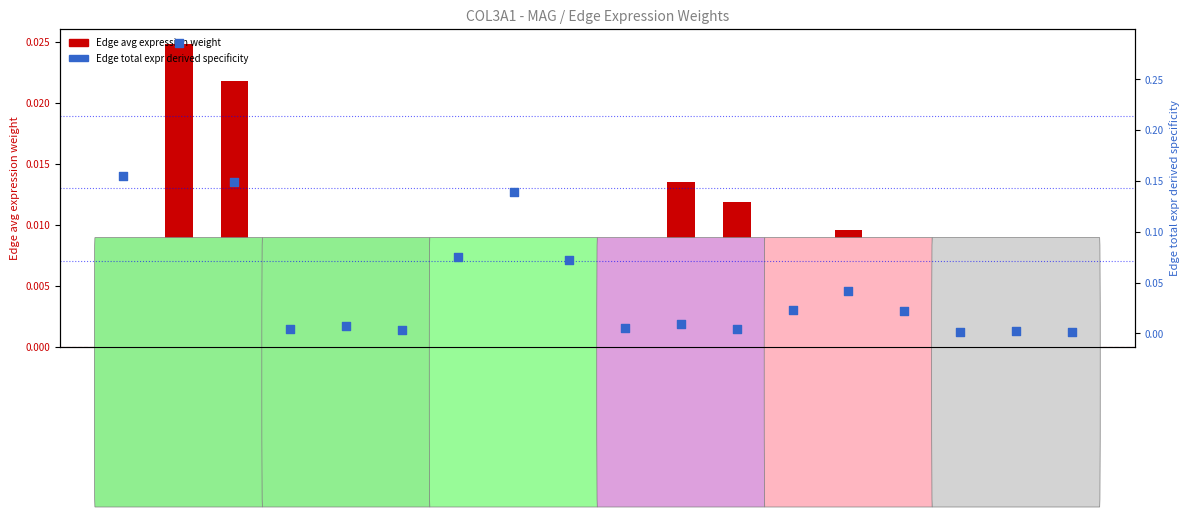

Which series contains the highest Y value?

Edge total expr derived specificity